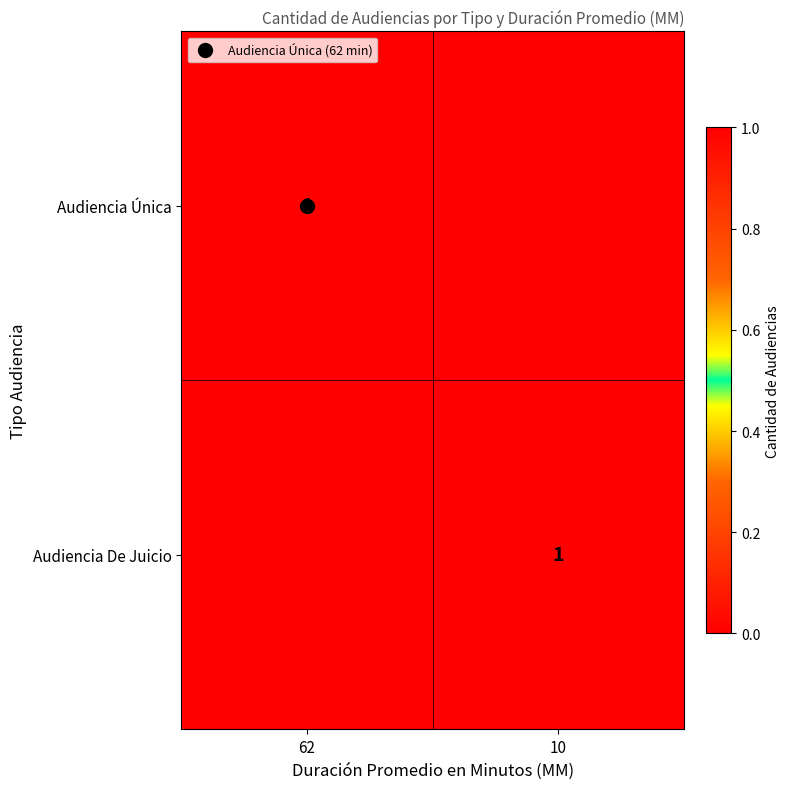

What is the sum of the Audiencia Única values at 62 and 10?

1